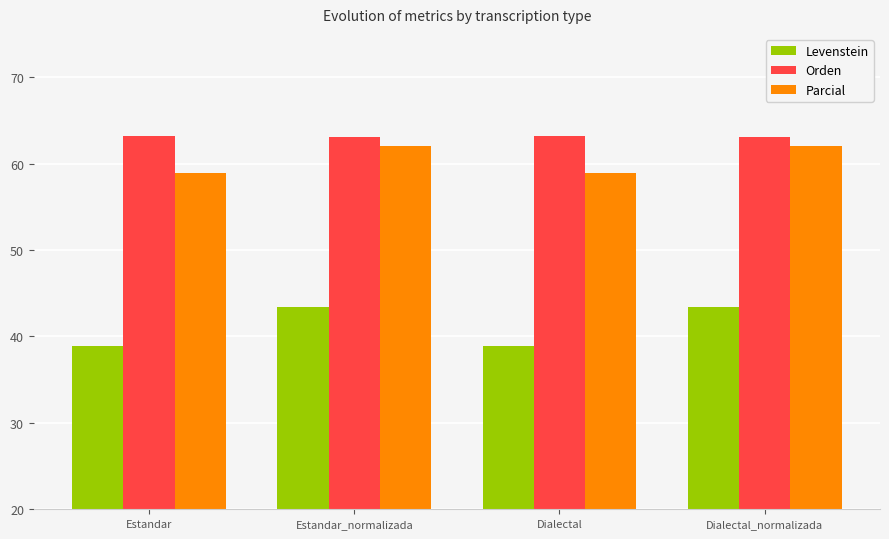

At how many categories does at least one series exceed 55?

4